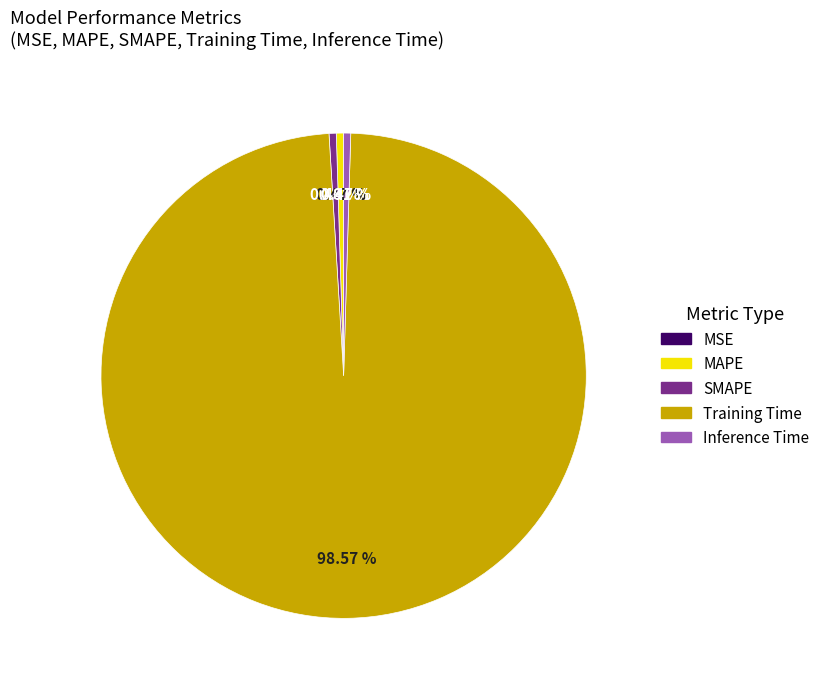

Which slice is the largest?

Training Time